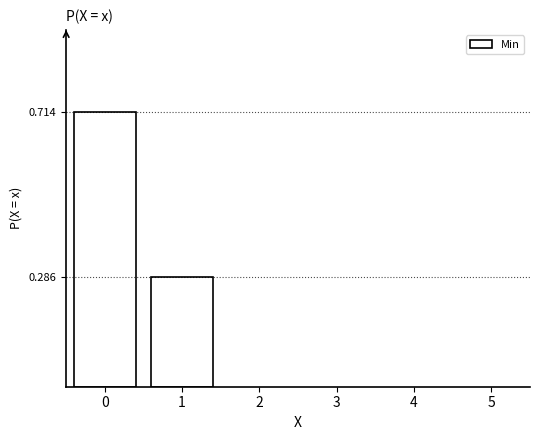

The chart shows a value of 0.1 at 1. True or false?

False